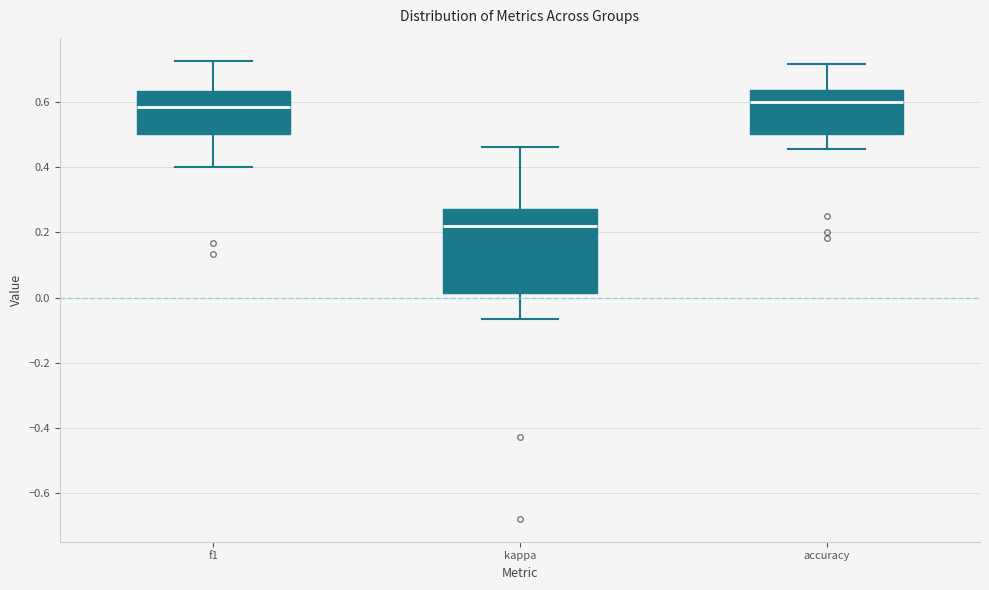

Comparing the boxes themselves (not the whiskers), which one is the tallest?

kappa